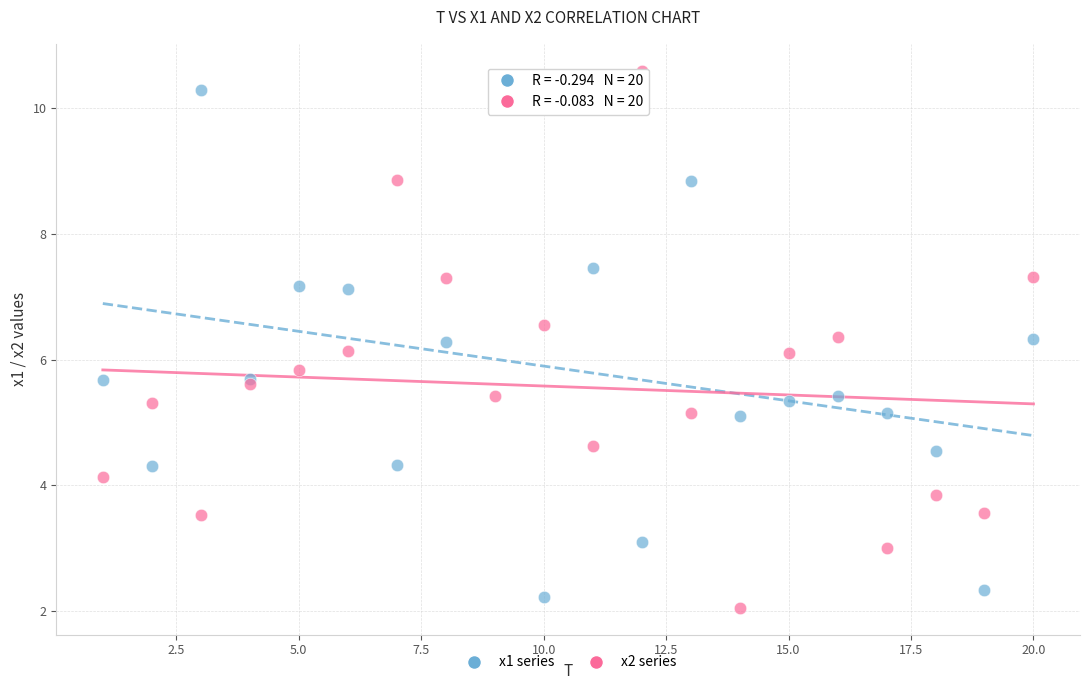

Which series has the widest spread of Y values?

x2 series